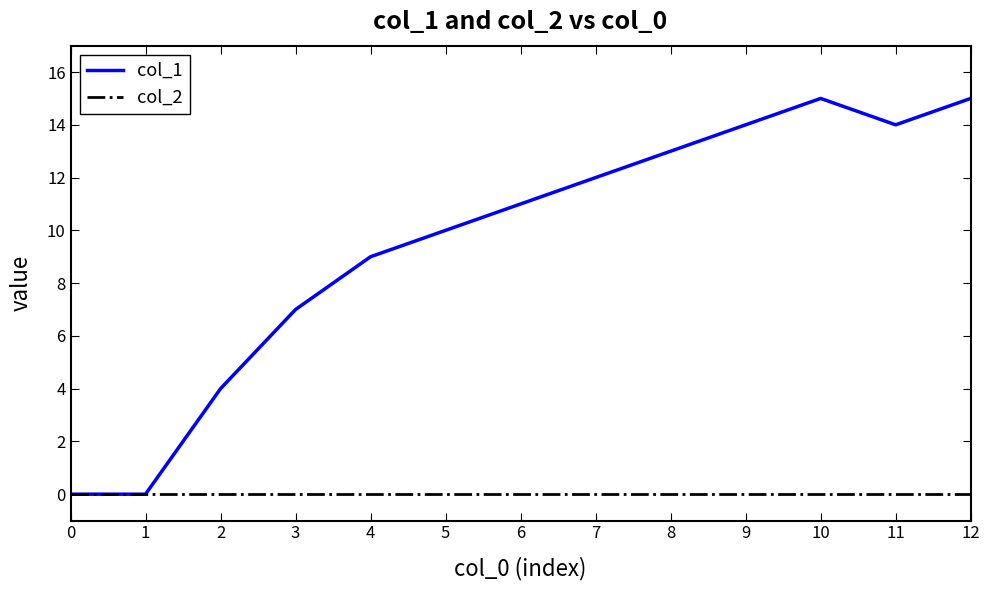

Count the number of categories in the chart.

13